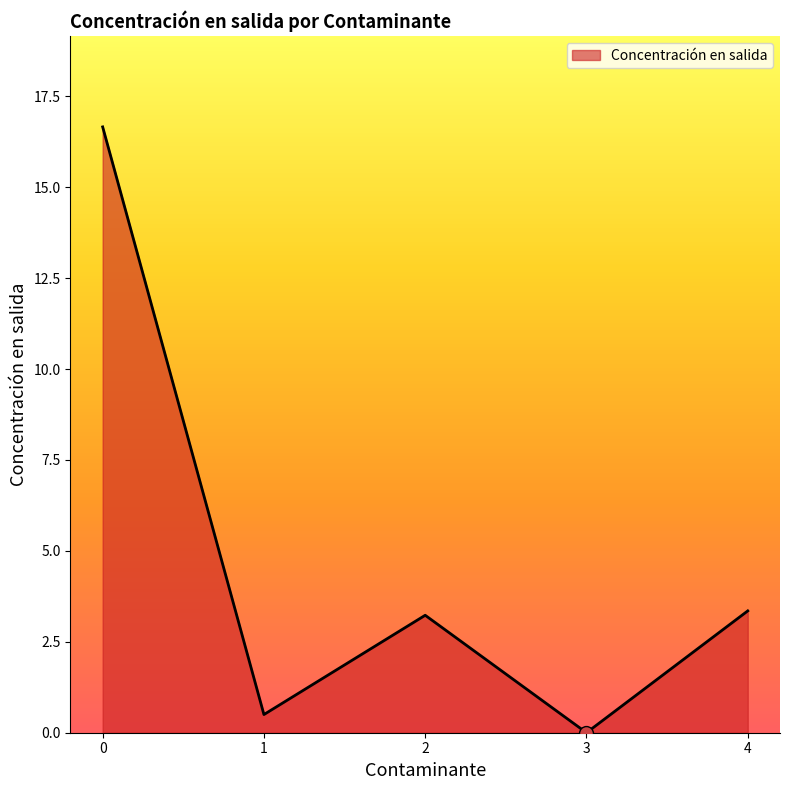

Read the value at 4.

3.4